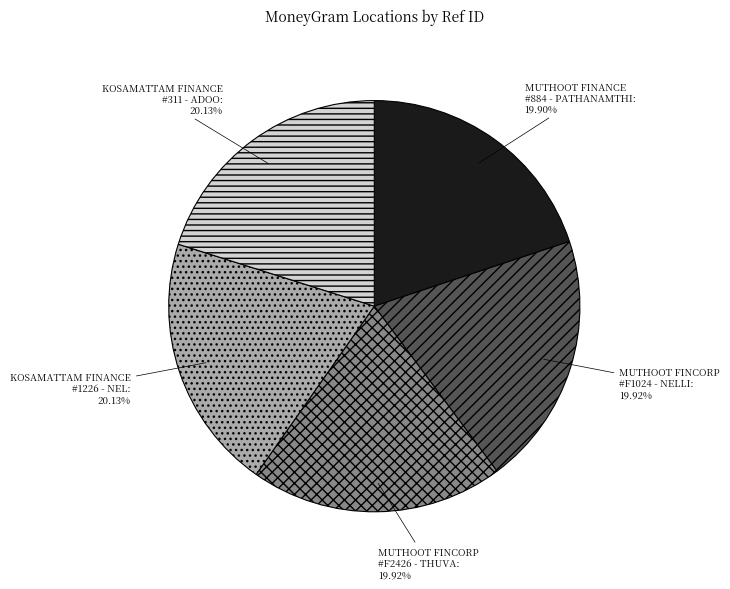

Does any single category account for the majority?

No